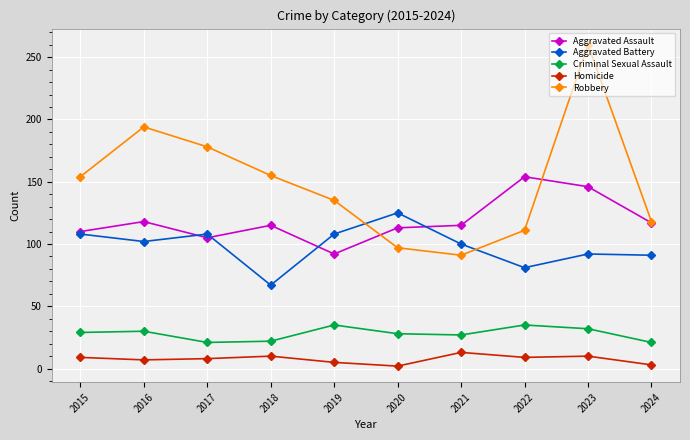

What is the sum of the Robbery values at 2017 and 2023?

438